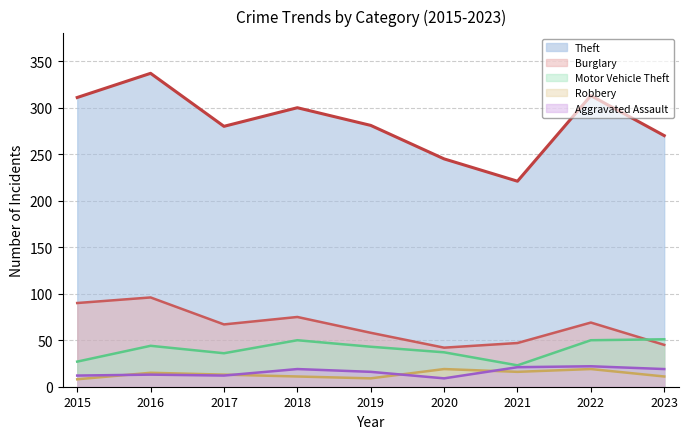

At 2015, list the series in order from largest to smallest.

Theft, Burglary, Motor Vehicle Theft, Aggravated Assault, Robbery